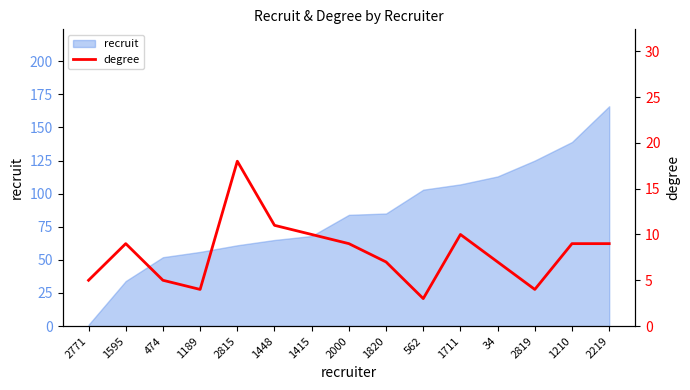

What is the smallest value displayed?

3